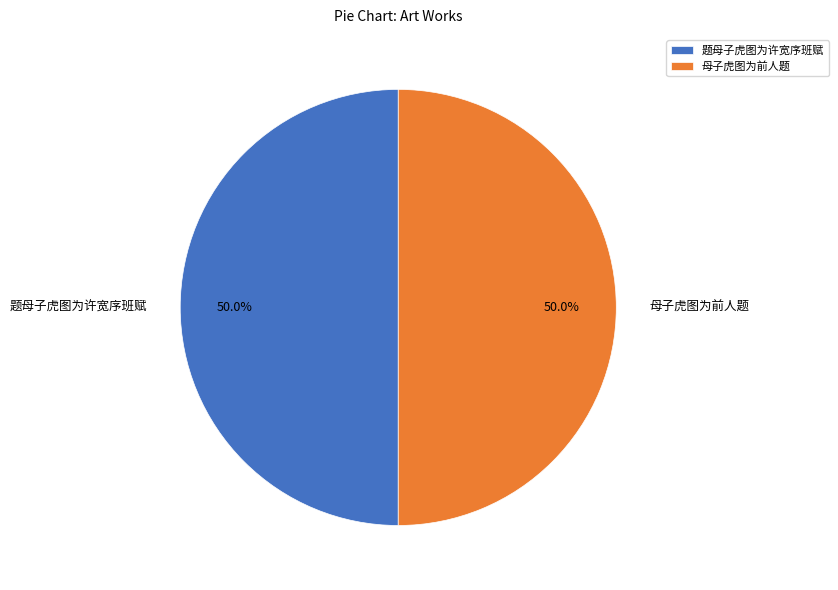

What is the ratio of the value at 母子虎图为前人题 to the value at 题母子虎图为许宽序班赋?

1.0